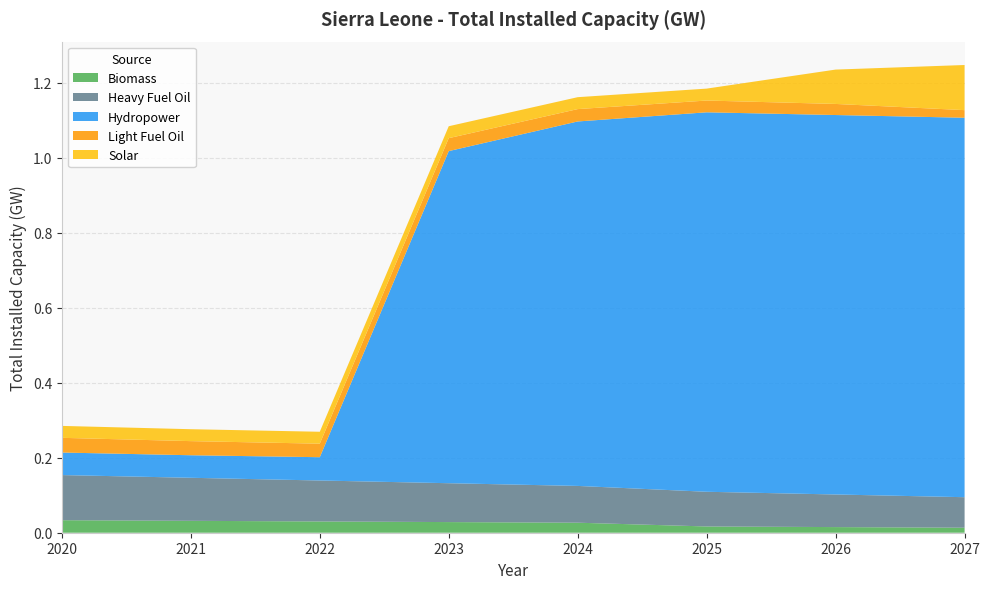

Reading left to right, what are all the values shown in this chart?

Biomass: 0.0	0.0	0.0	0.0	0.0	0.0	0.0	0.0
Heavy Fuel Oil: 0.1	0.1	0.1	0.1	0.1	0.1	0.1	0.1
Hydropower: 0.1	0.1	0.1	0.9	1.0	1.0	1.0	1.0
Light Fuel Oil: 0.0	0.0	0.0	0.0	0.0	0.0	0.0	0.0
Solar: 0.0	0.0	0.0	0.0	0.0	0.0	0.1	0.1